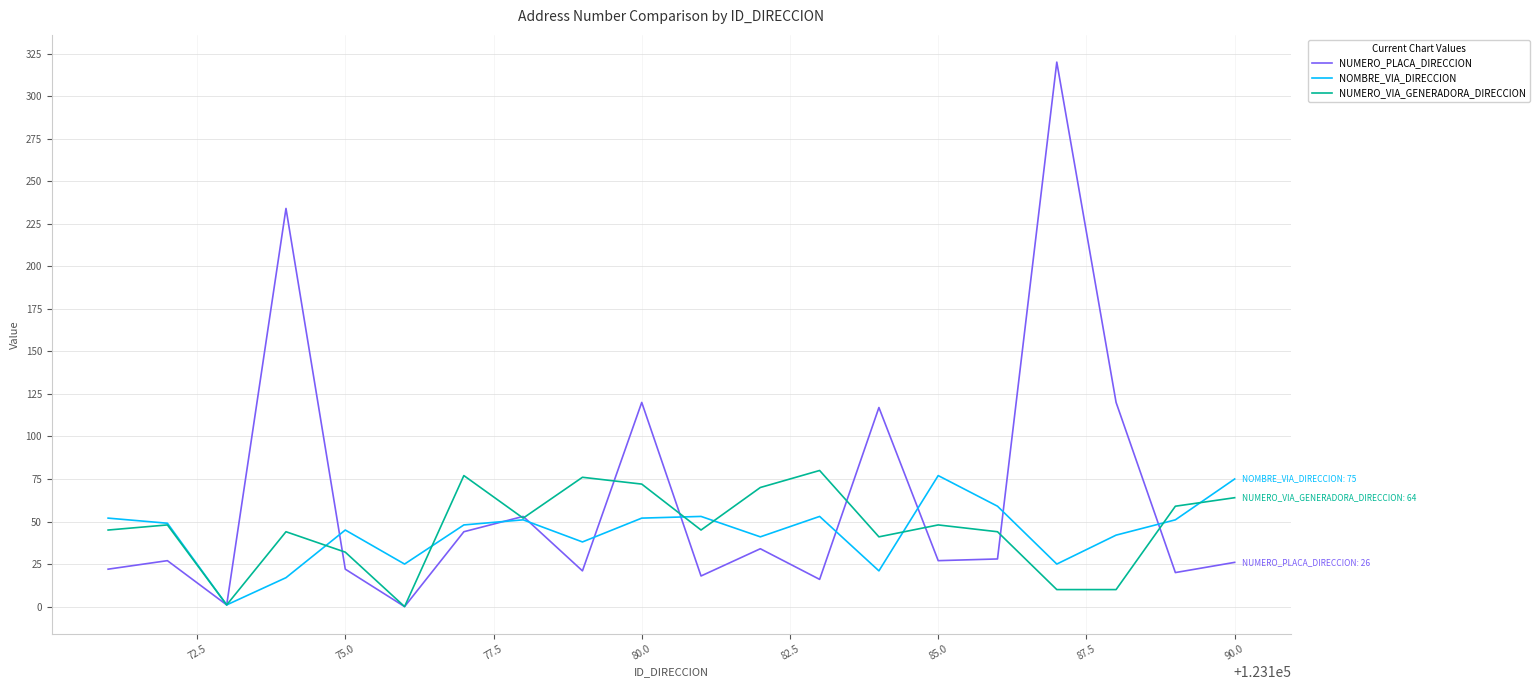

Which series has the largest range (max minus min)?

NUMERO_PLACA_DIRECCION